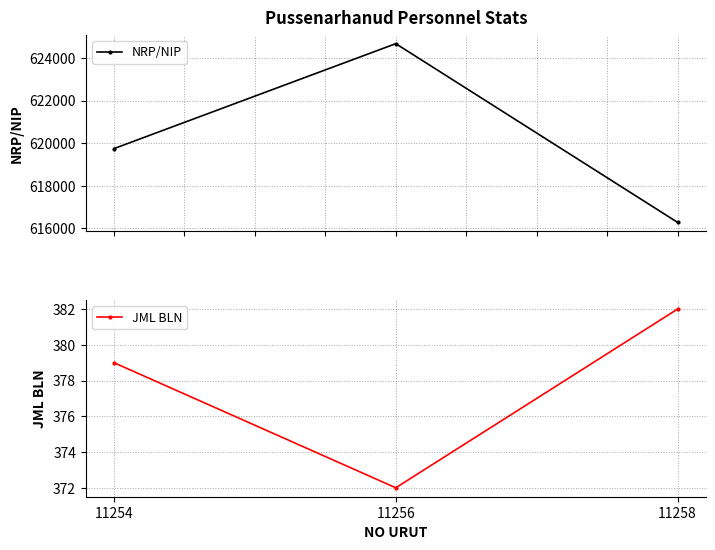

Which series has the largest total across all categories?

NRP/NIP